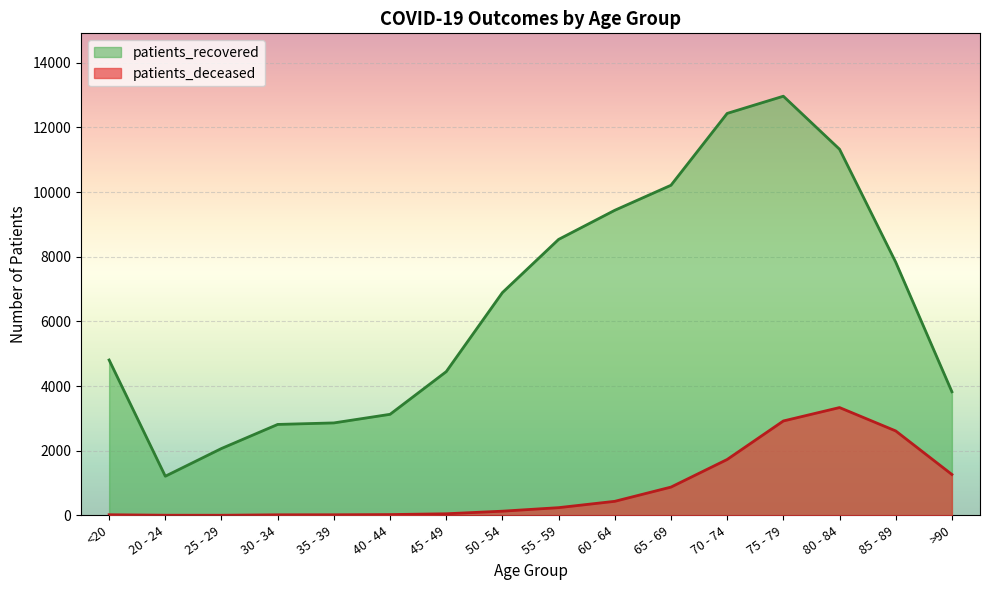

At 55 - 59, list the series in order from smallest to largest.

patients_deceased, patients_recovered